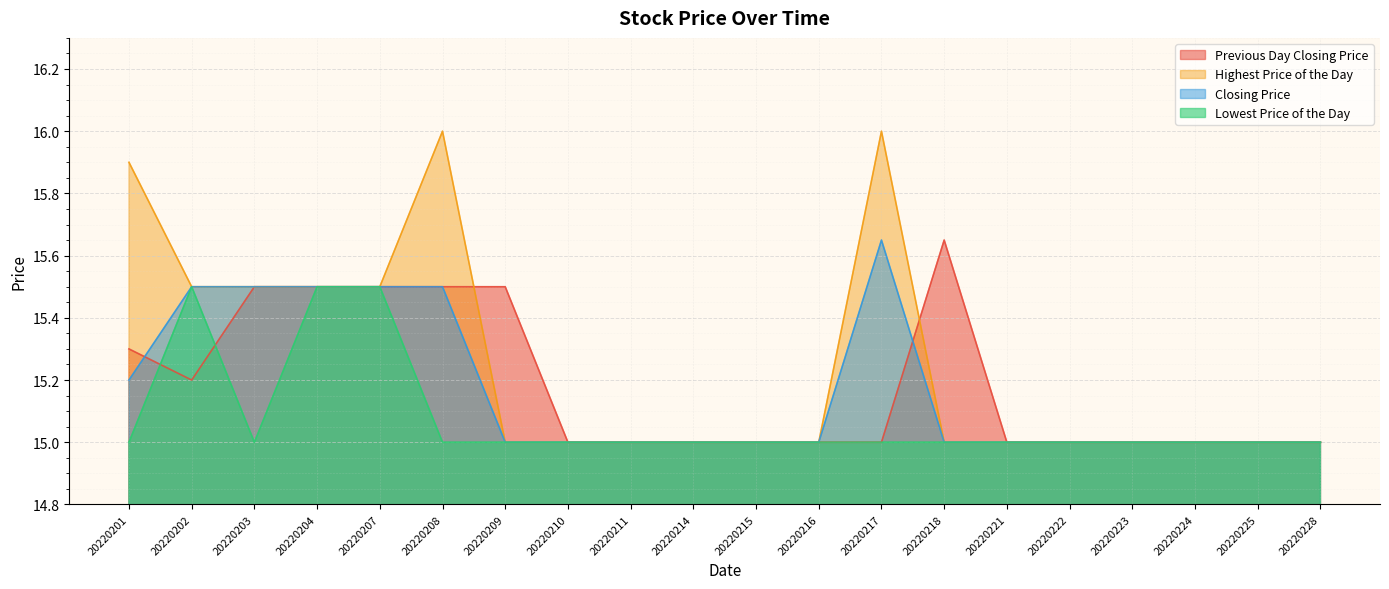

How many lines are shown in the chart?

4